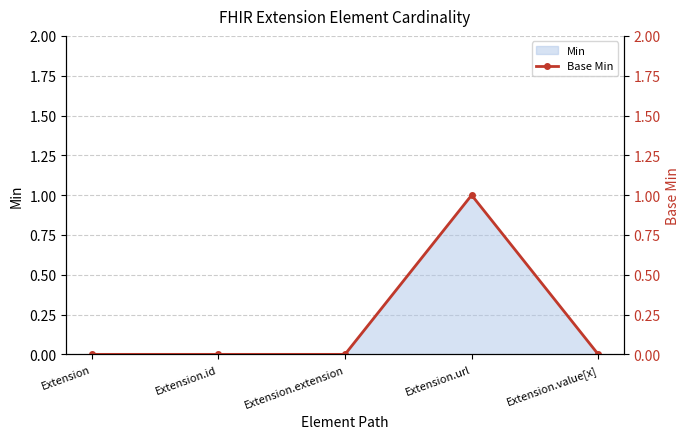

Where is the first local maximum?

Extension.url